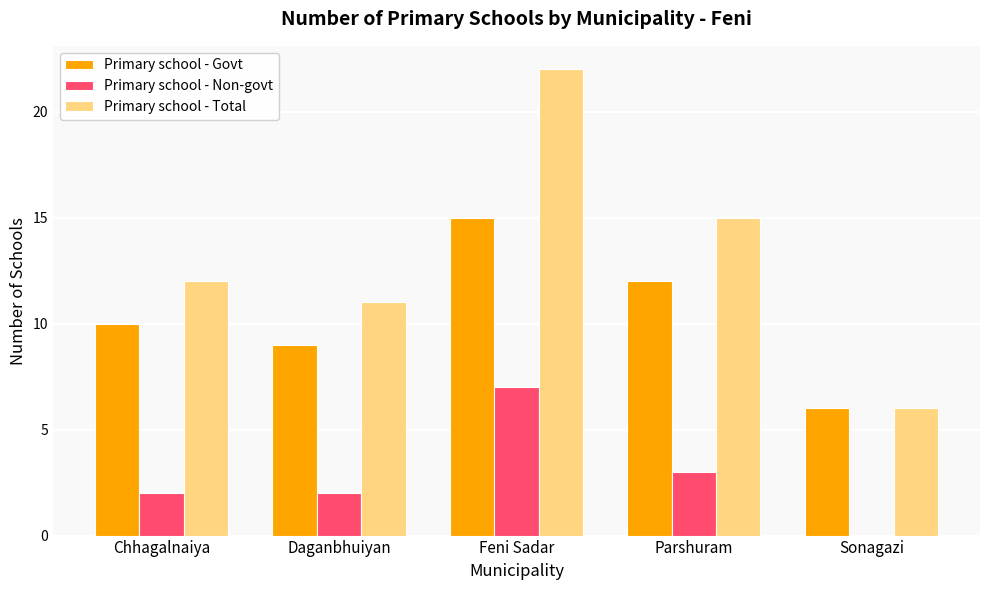

Reading left to right, what are all the values shown in this chart?

Primary school - Govt: 10	9	15	12	6
Primary school - Non-govt: 2	2	7	3	0
Primary school - Total: 12	11	22	15	6